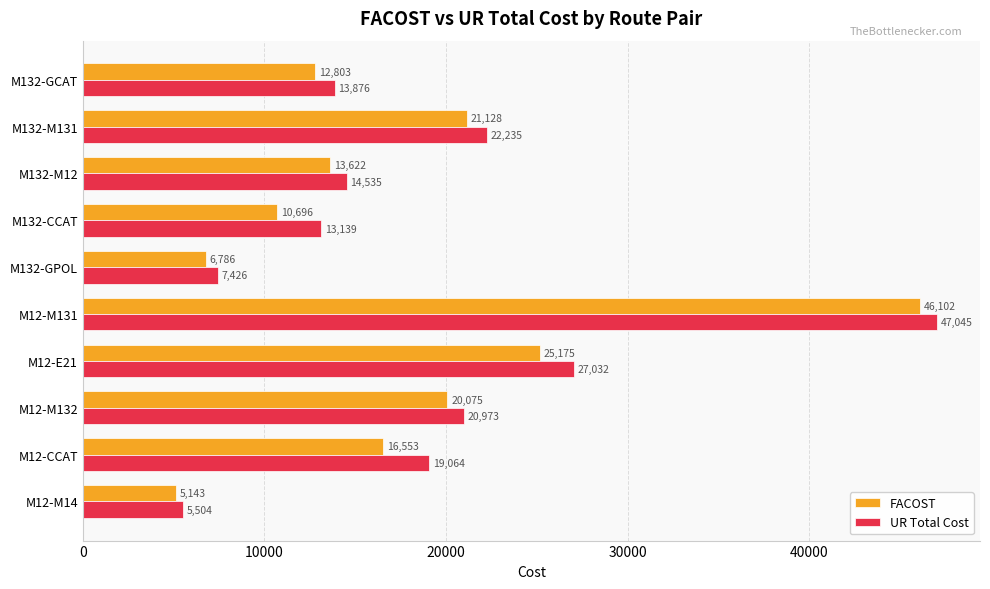

Is it true that UR Total Cost equals 13391.9 at M12-M132?

False